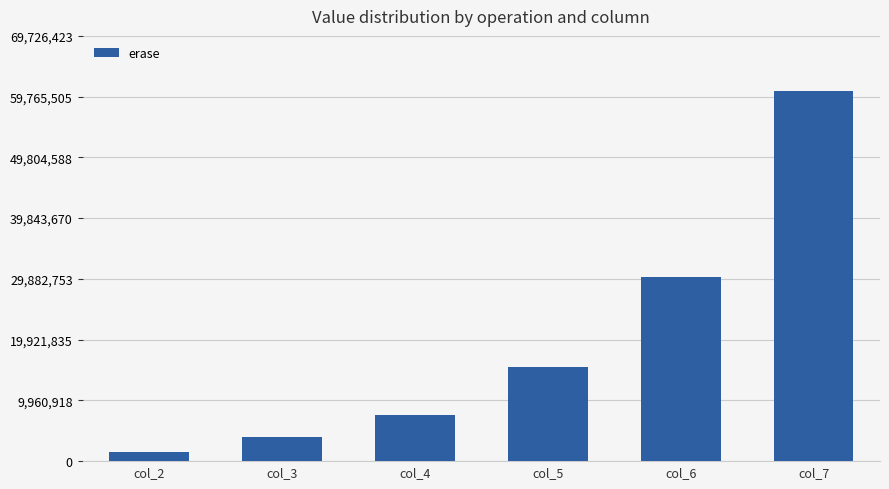

List the labels in order of value, largest first.

col_7, col_6, col_5, col_4, col_3, col_2